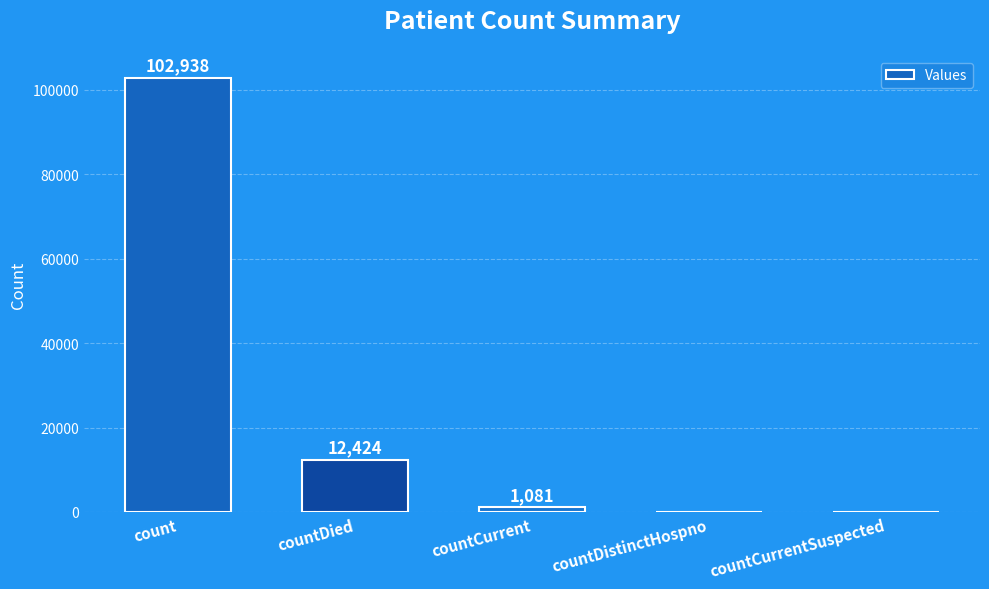

The chart shows a value of -67033 at countCurrentSuspected. True or false?

False